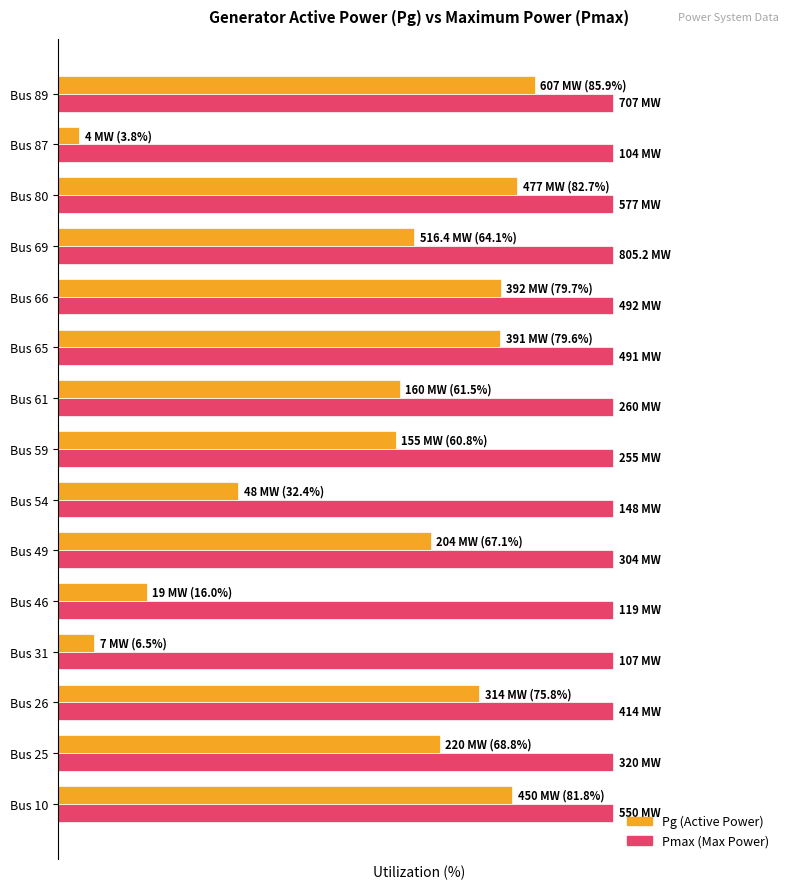

Are the bars horizontal?

Yes